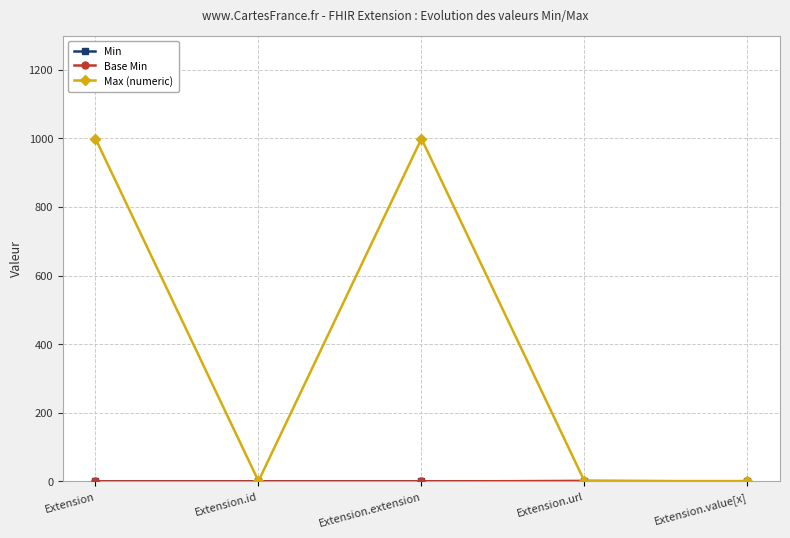

Is this an area chart (filled region under the line)?

No